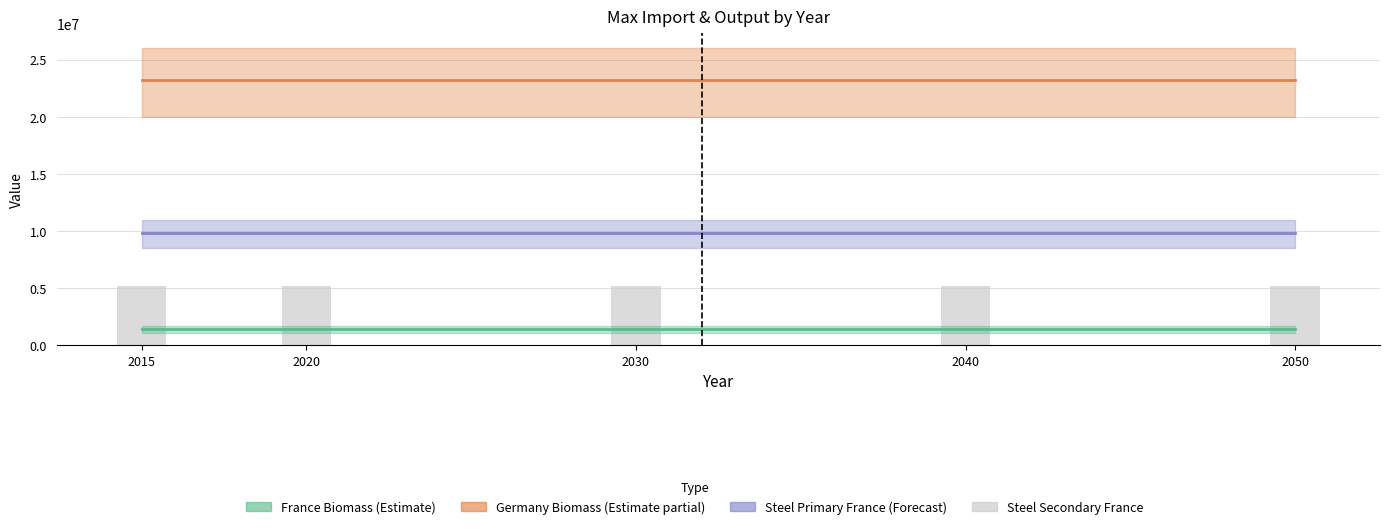

Count the number of data series in this chart.

4